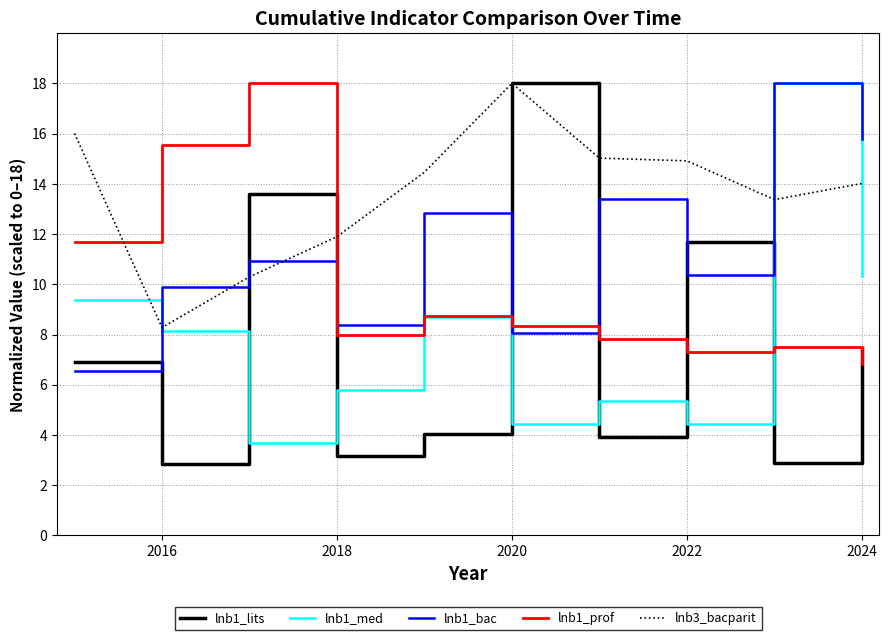

True or false: lnb1_lits and lnb1_bac cross at least once.

True